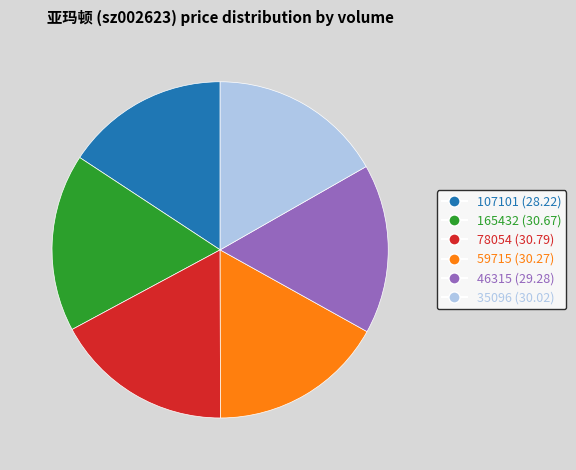

The 46315 (29.28) slice represents 25% of the pie. True or false?

False